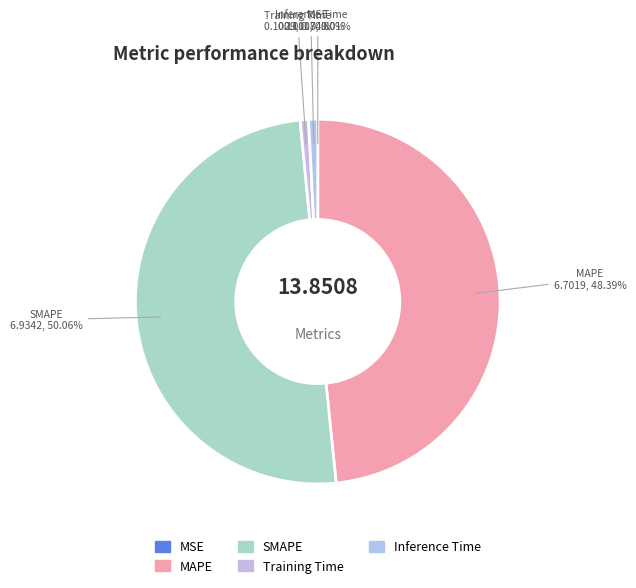

What is the largest slice in the pie chart?

SMAPE